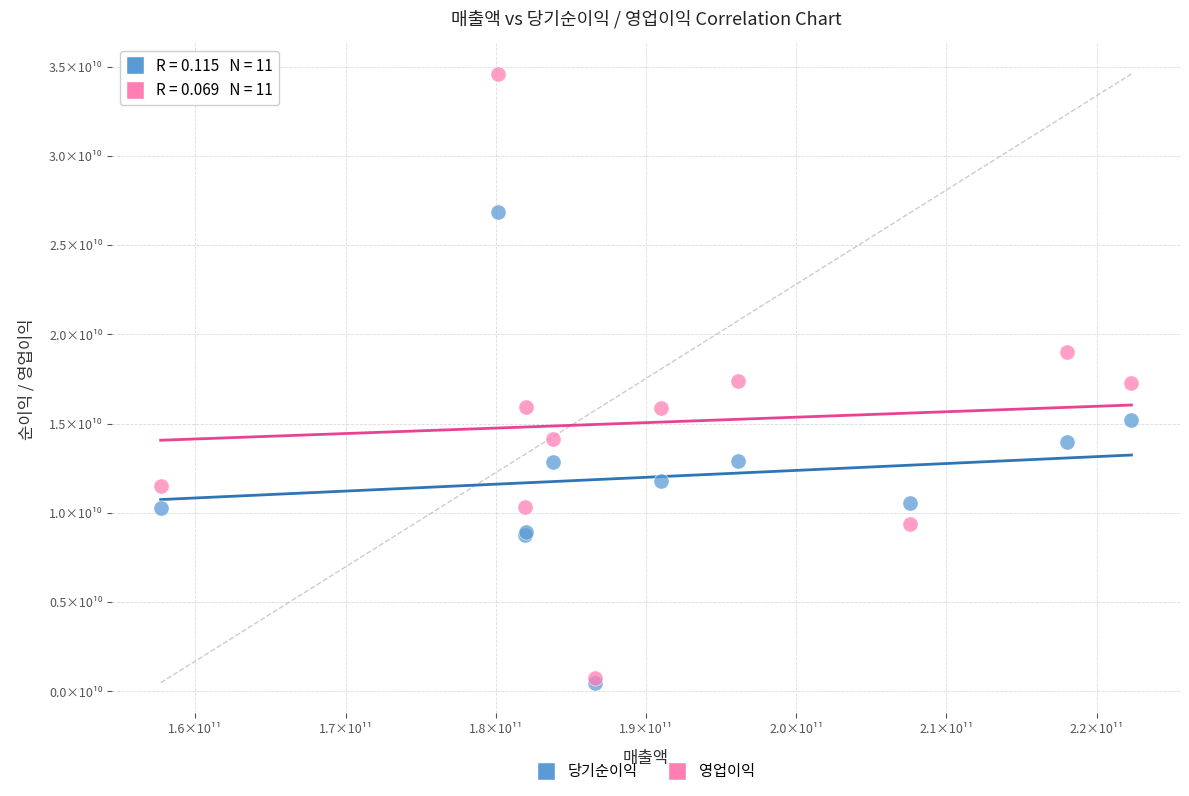

What are all the series names shown in the legend?

당기순이익, 영업이익